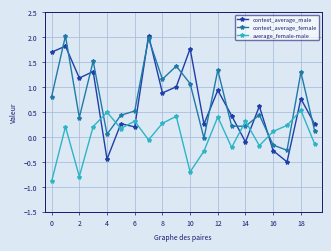

True or false: context_average_male has more than 0 points higher than both neighbors.

True